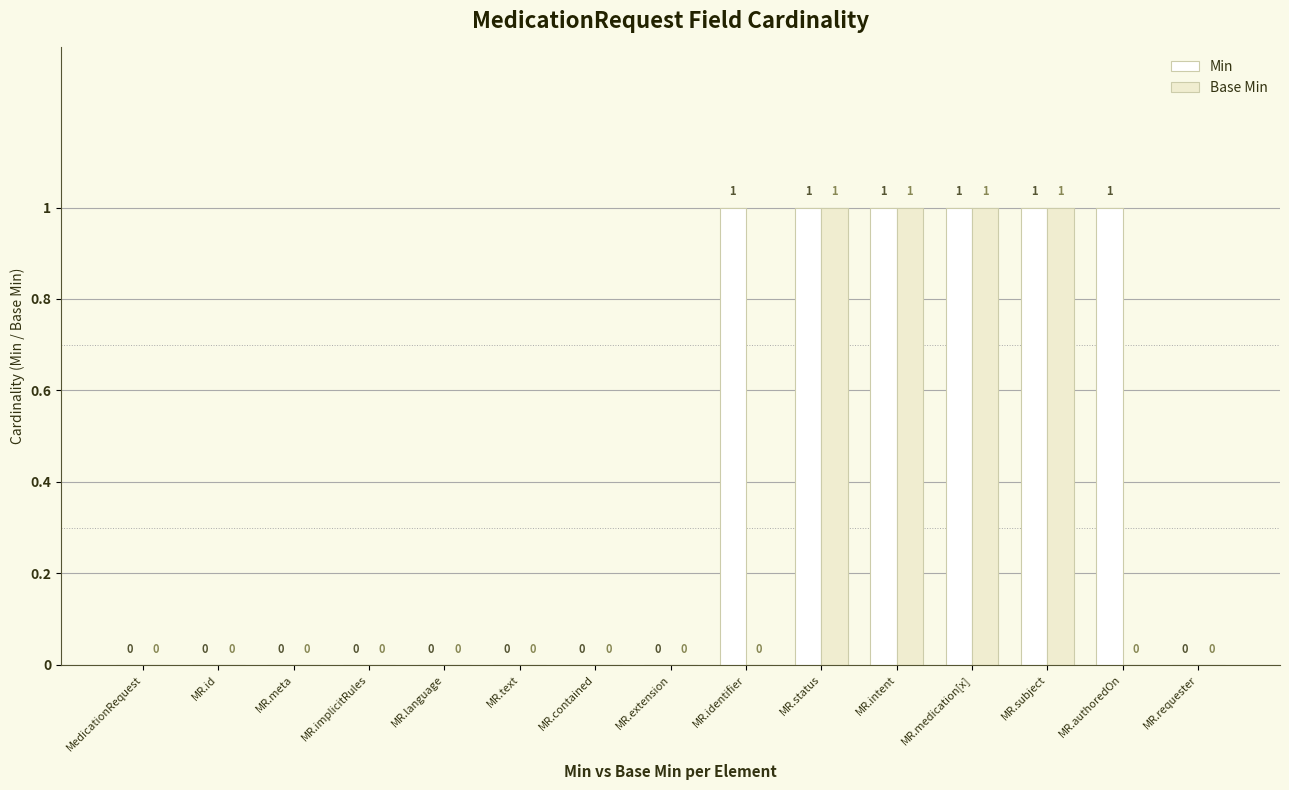

True or false: Base Min has a value of 0 at MR.extension.

True